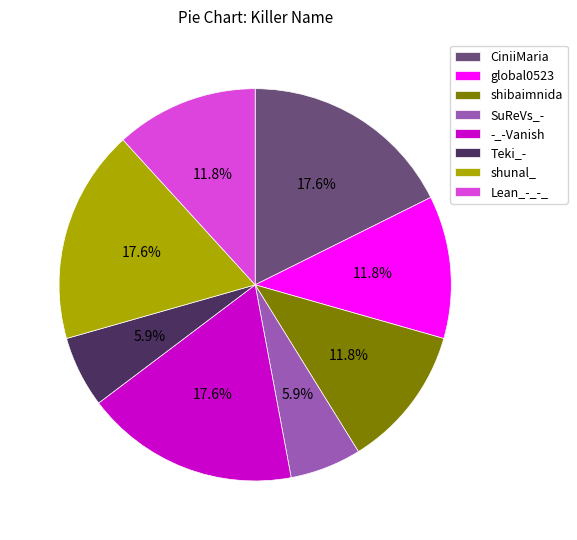

Combined, do shunal_ and shibaimnida account for over 50%?

No